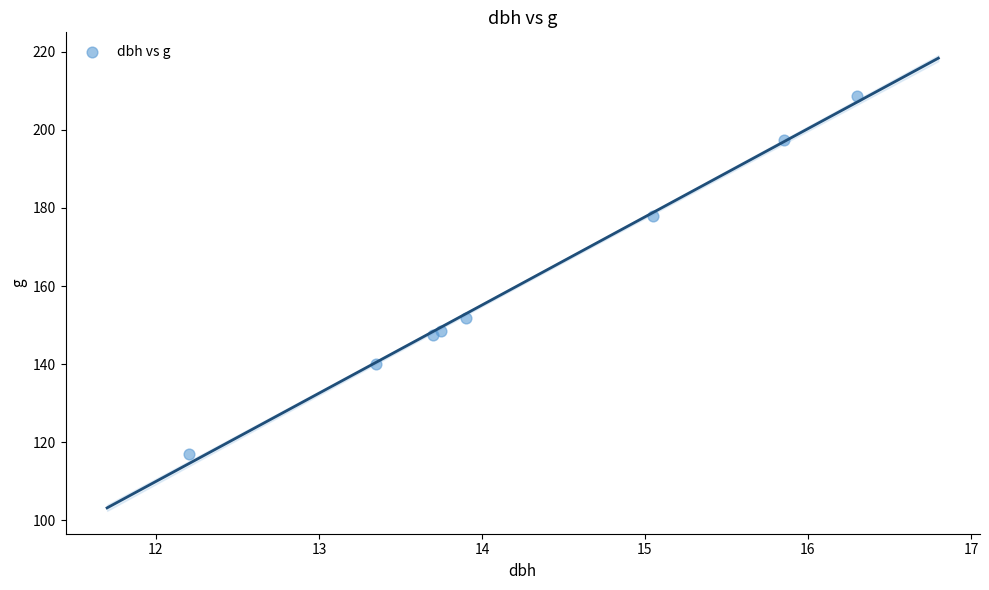

What Y value in the scatter plot is closest to 162?

151.8